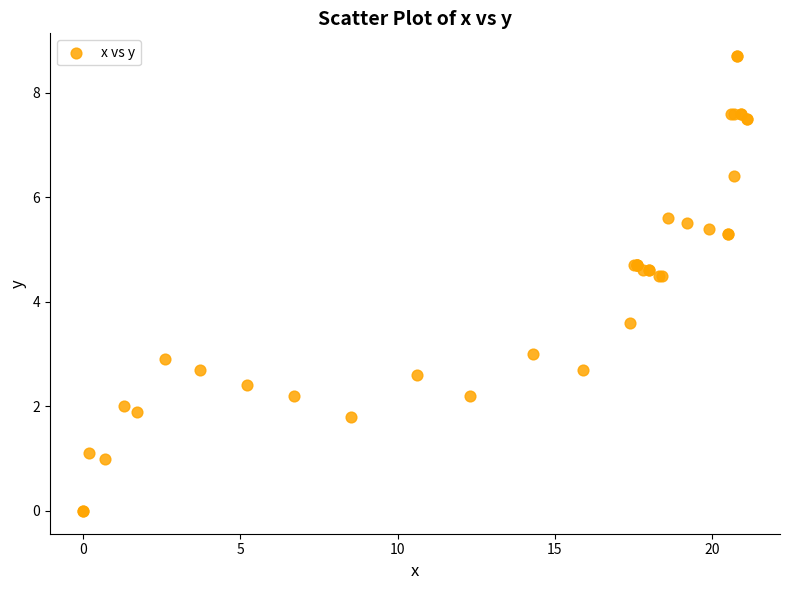

What Y value in the scatter plot is closest to 4?

3.6